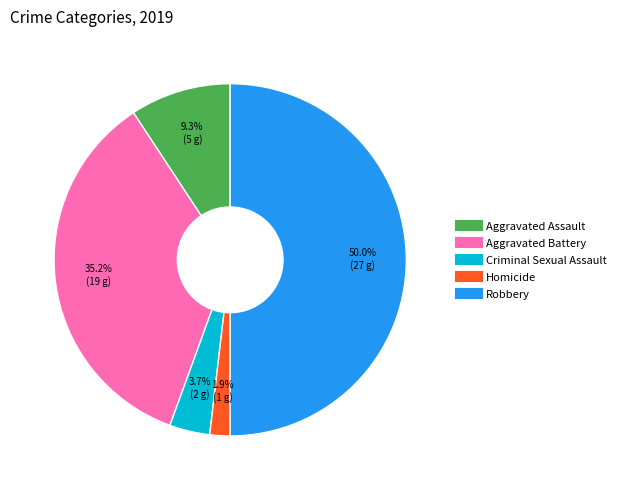

How many segments does this pie chart have?

5